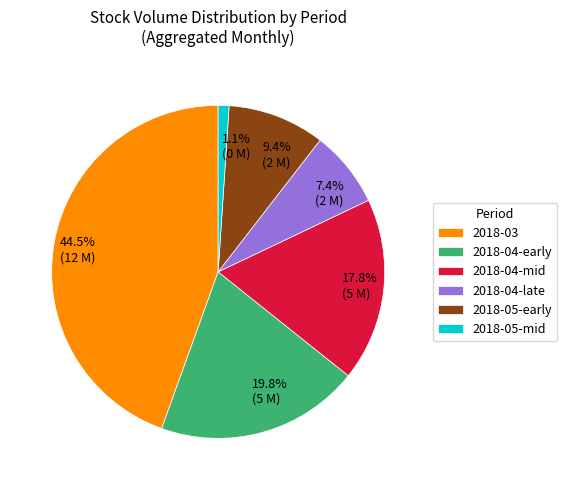

How many segments does this pie chart have?

6